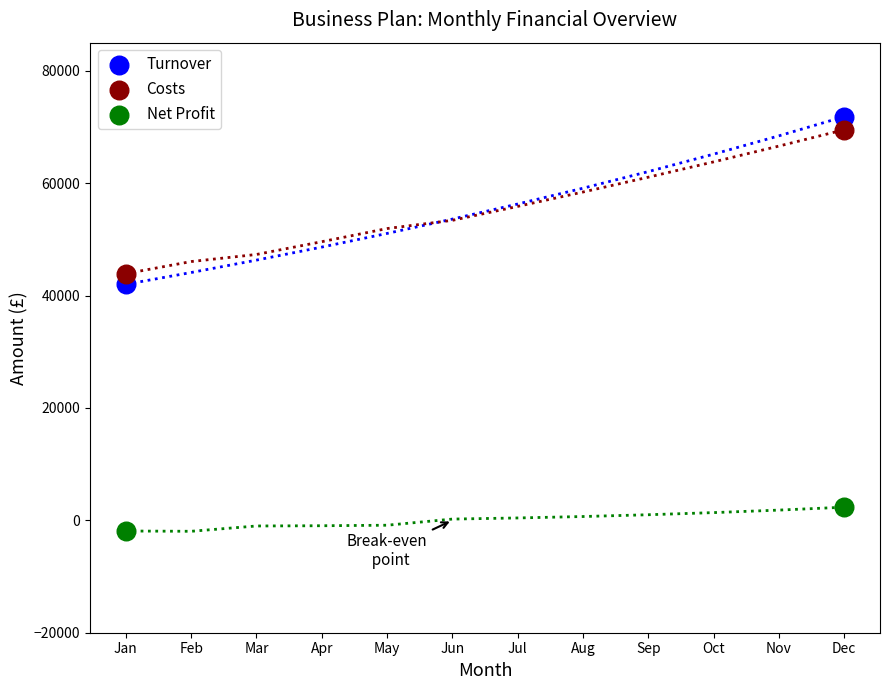

Which series reaches the maximum Y coordinate?

Turnover